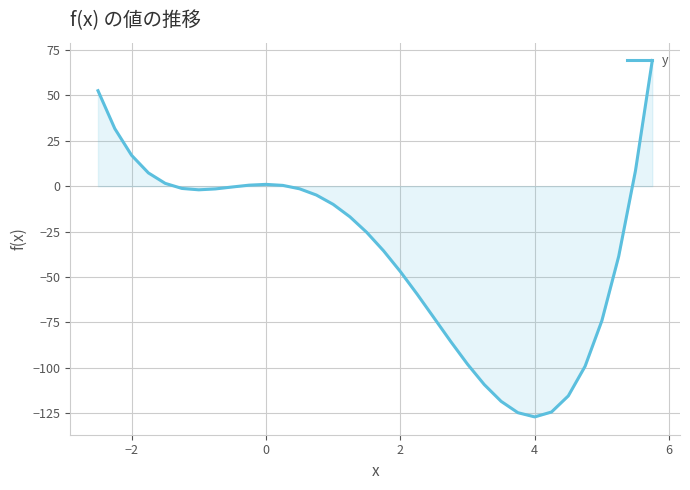

What is the difference between the maximum and minimum values?

196.2